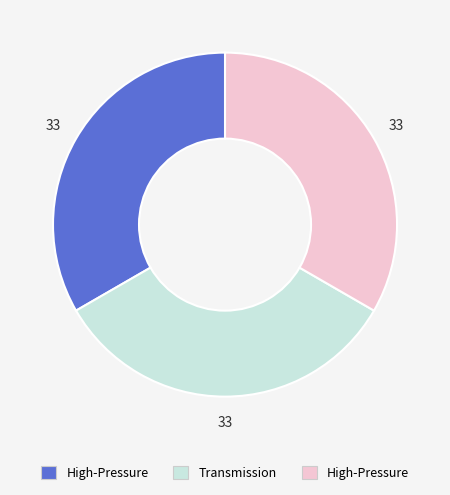

Does any single category account for the majority?

No